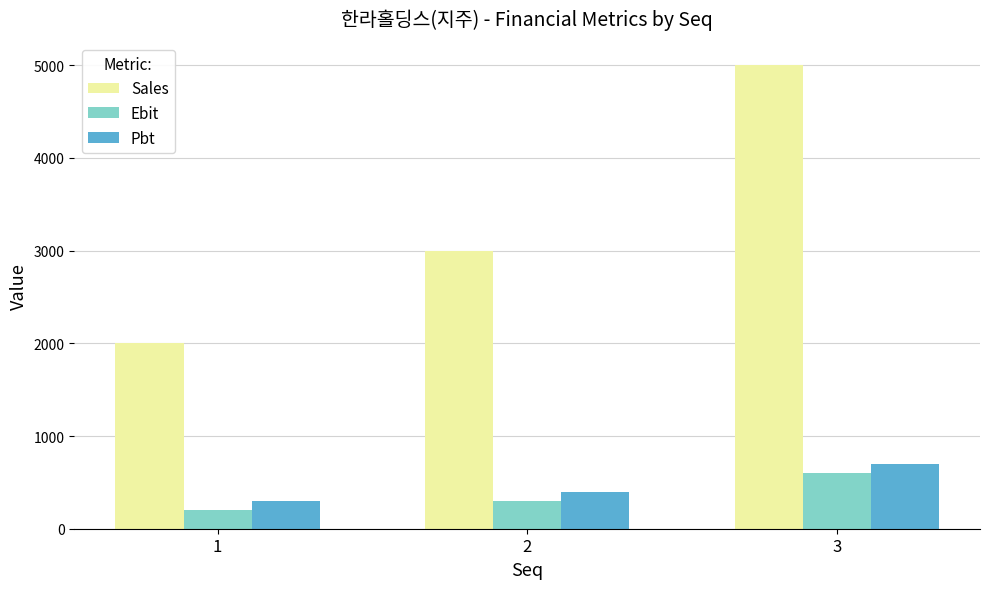

How many bars are there in total?

9